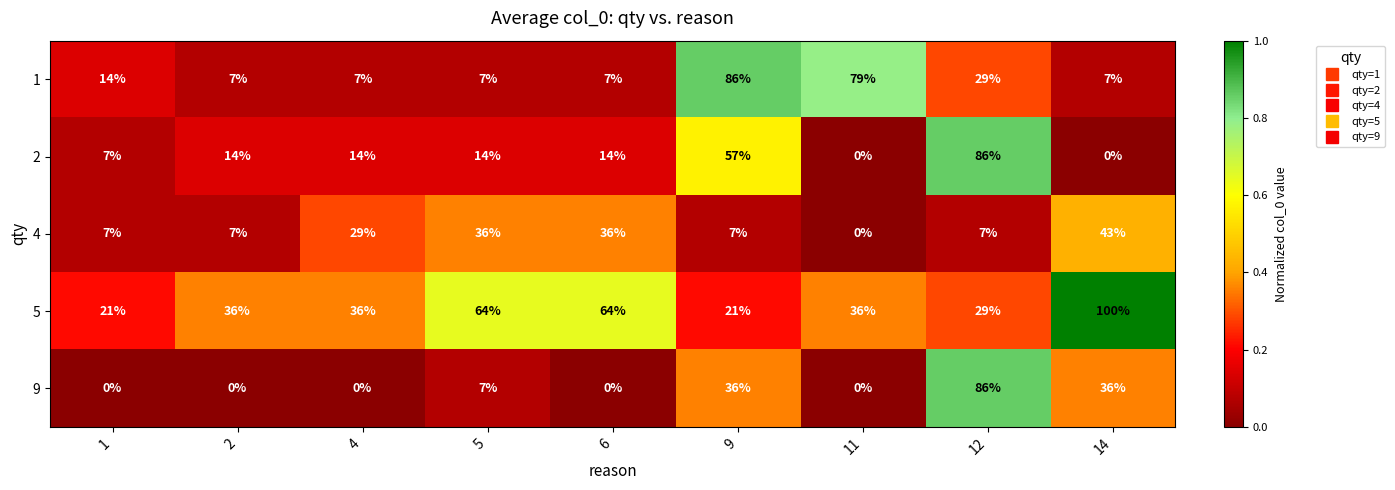

What is the maximum value shown in the chart?

100